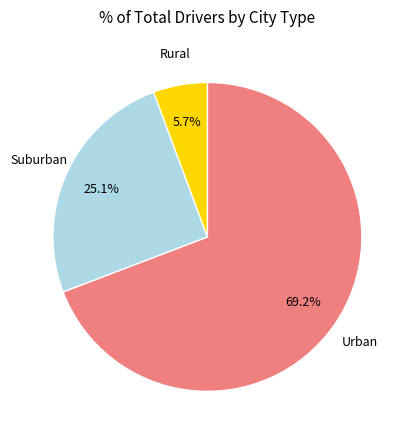

Is there any slice that represents more than half of the pie?

Yes